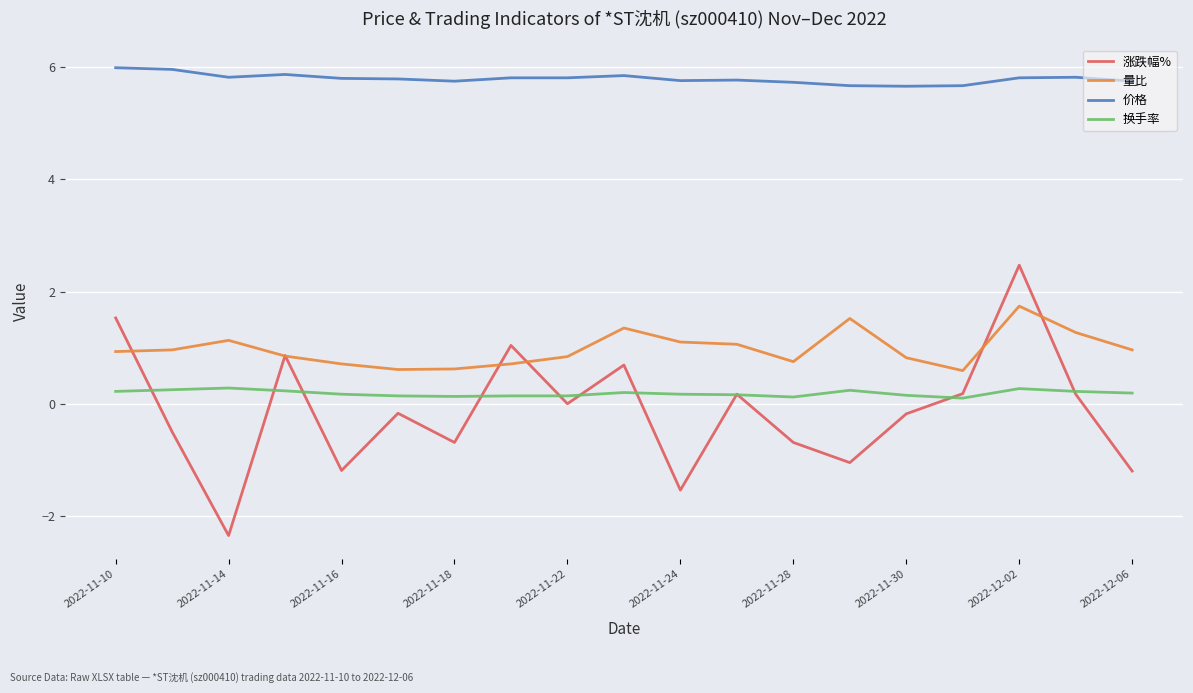

True or false: 涨跌幅% and 价格 intersect in this chart.

False